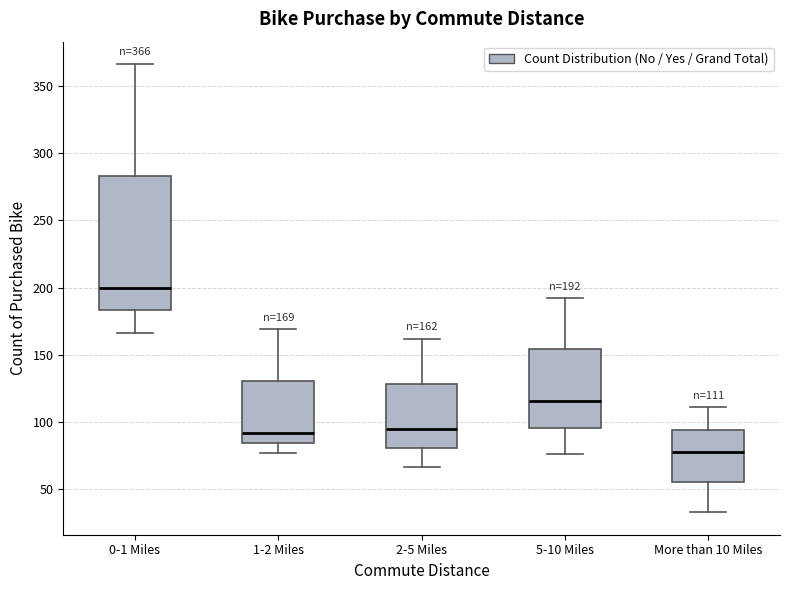

Which box is the tallest, from its lower edge to its upper edge?

0-1 Miles